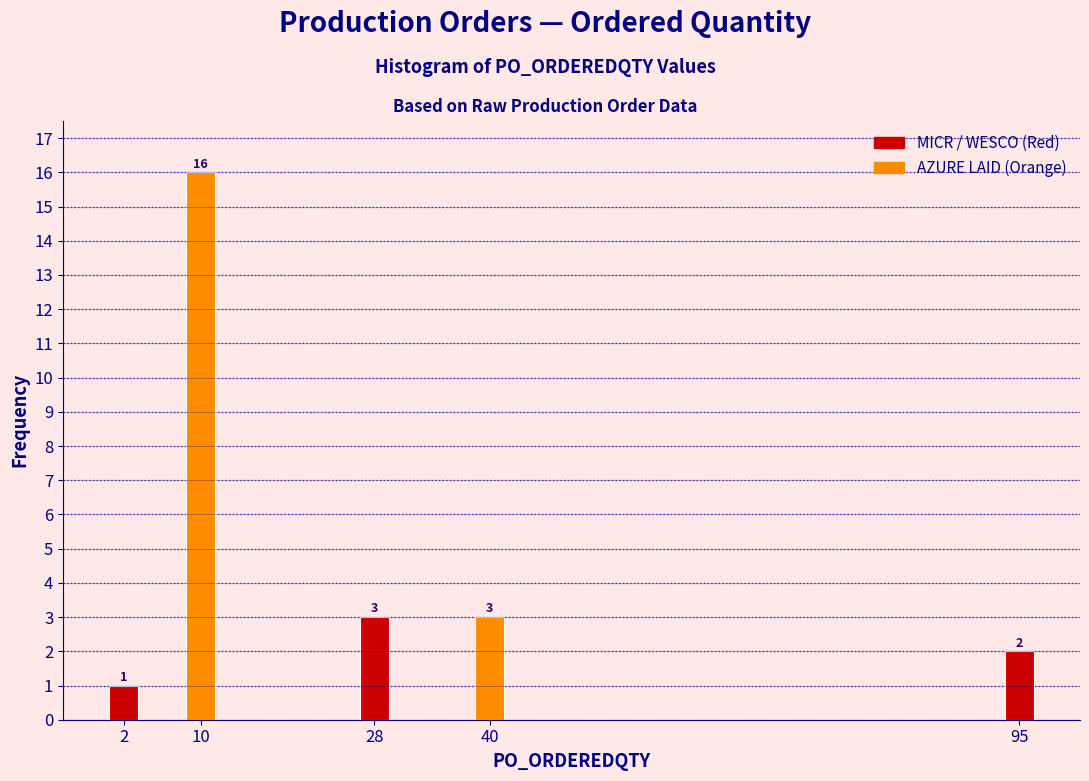

Reading left to right, transcribe all the data shown in this chart.

2=1	10=16	28=3	40=3	95=2